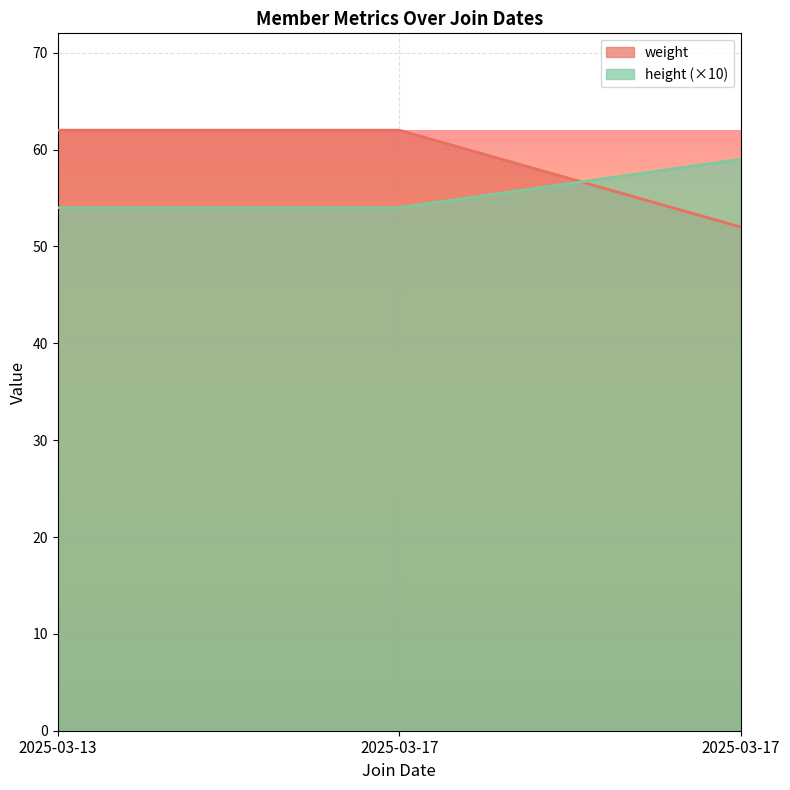

Which category has the lowest value in the weight series?

2025-03-17